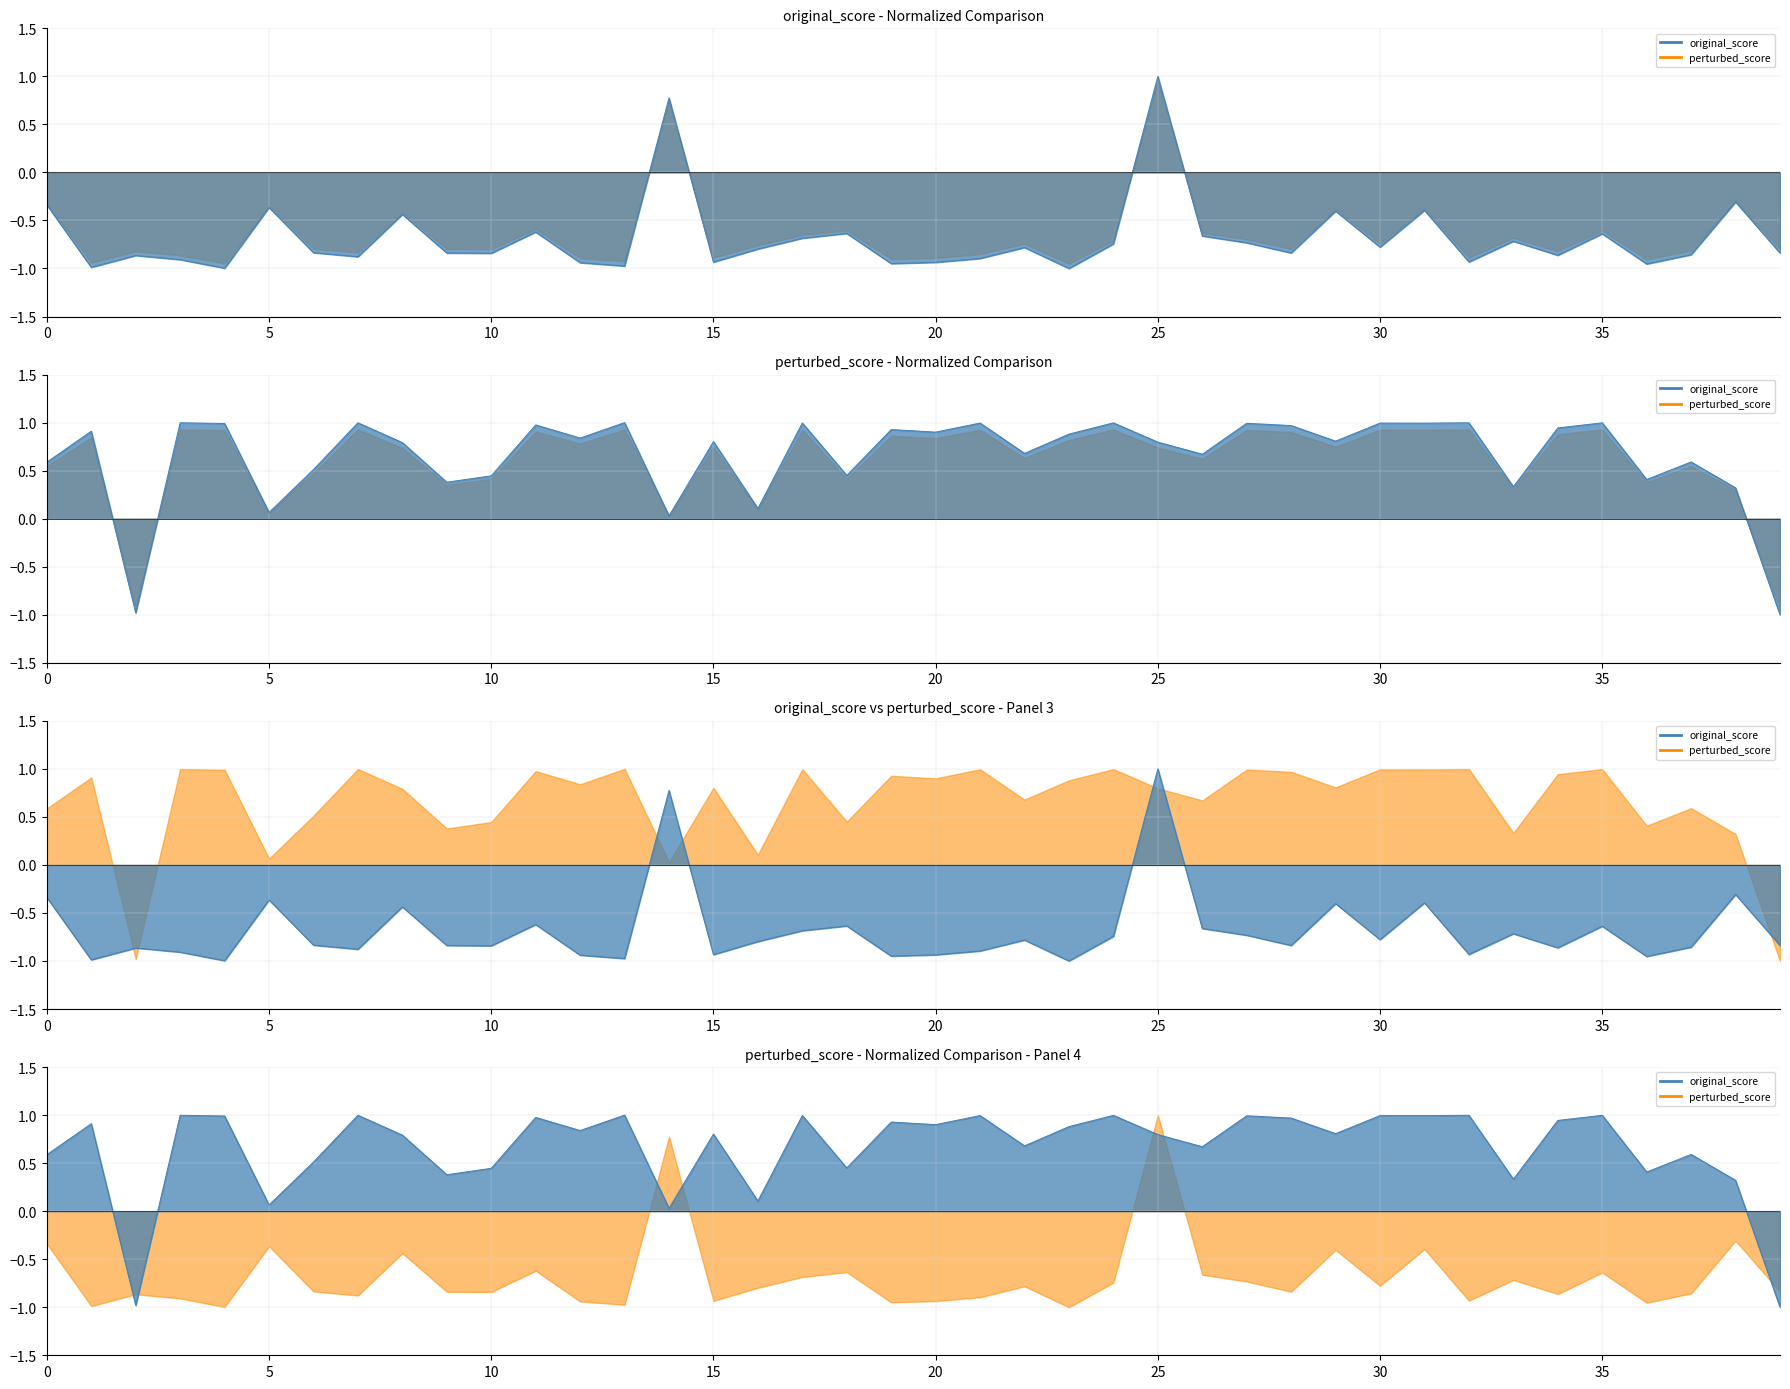

Which series ends up on top after the final intersection of perturbed_score and original_score?

original_score